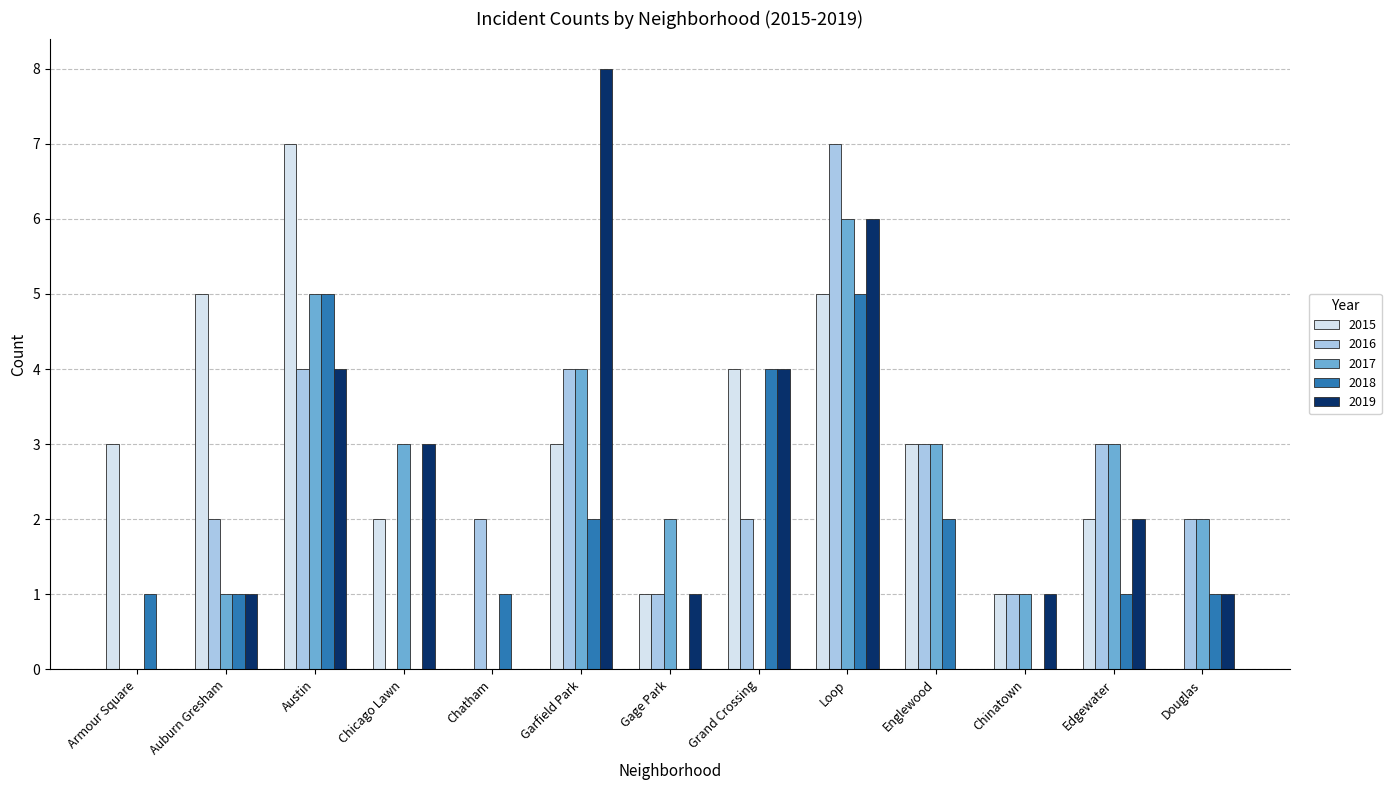

Does the chart contain stacked bars?

No